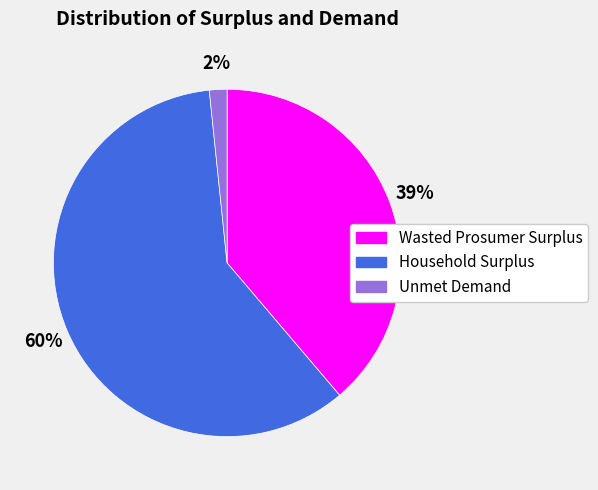

How many slices are in this pie chart?

3